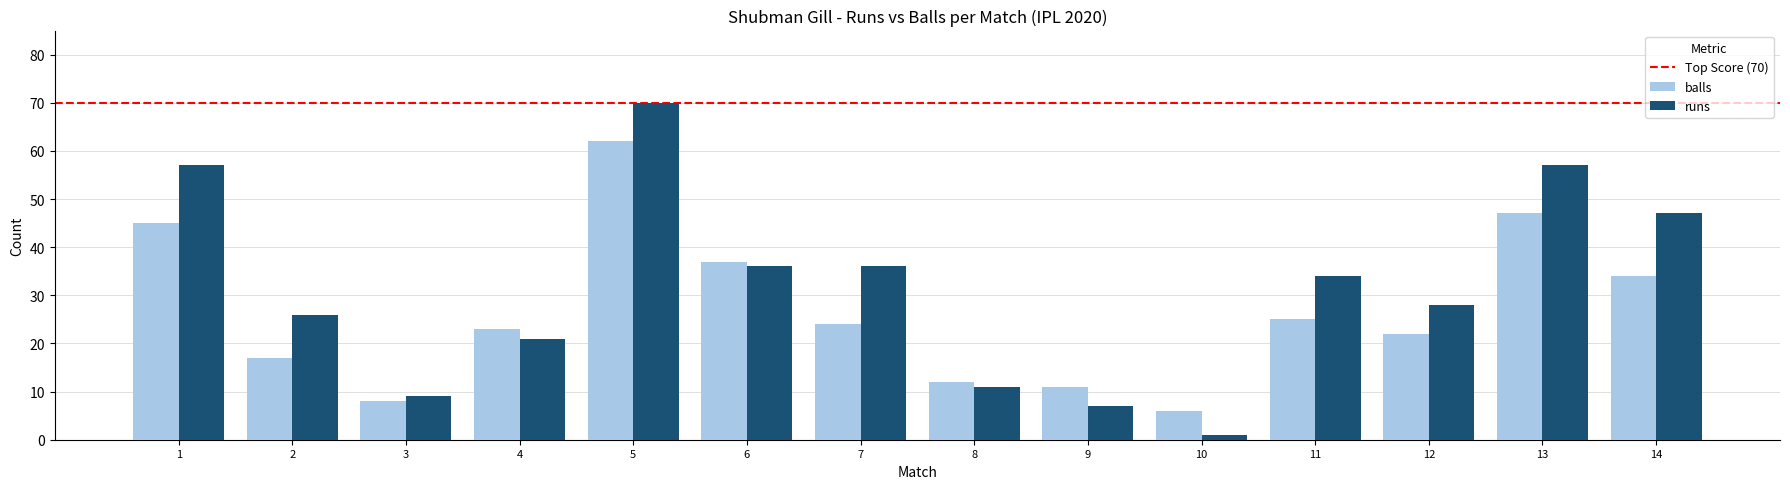

What is the sum of all balls values?

373